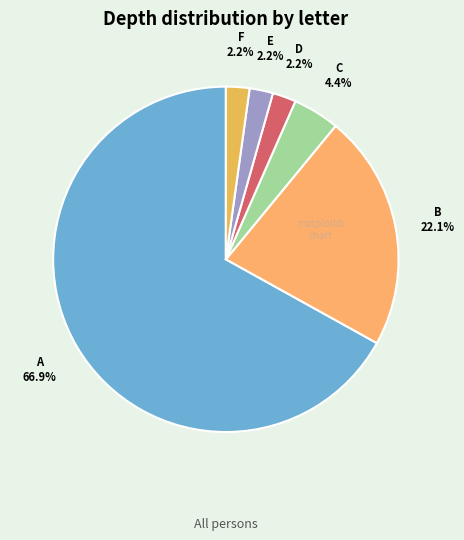

What percentage do D and A together represent?

69.1%